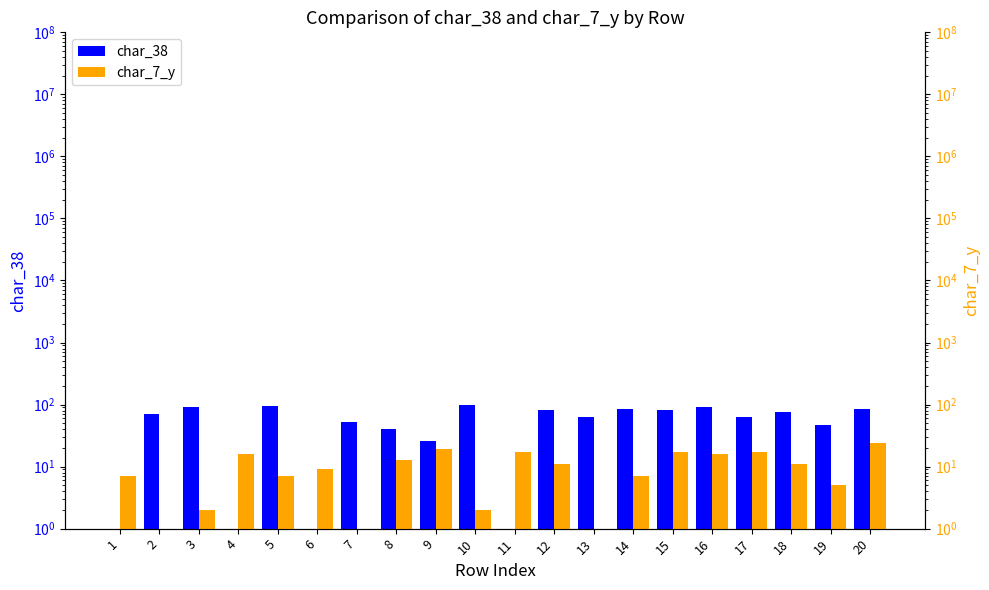

What value does the char_7_y series have at 5?

7